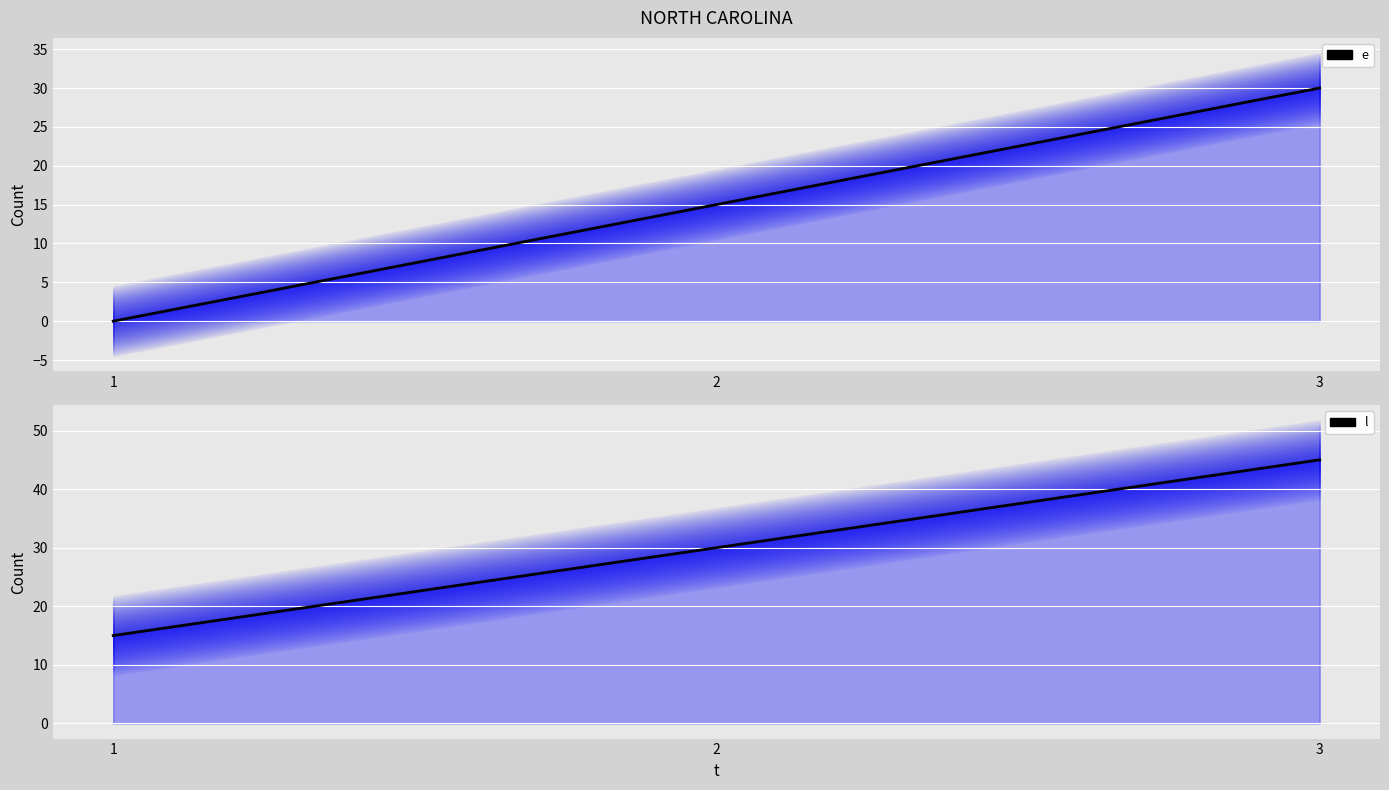

How many data points in l are less than 30?

1